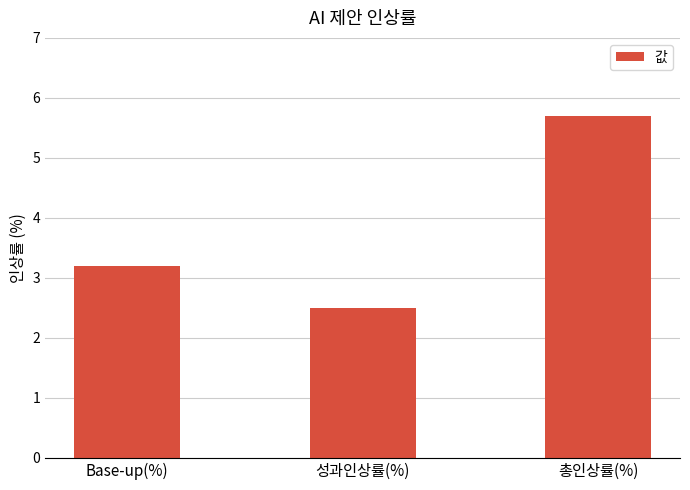

At which label does the data first exceed 3?

Base-up(%)